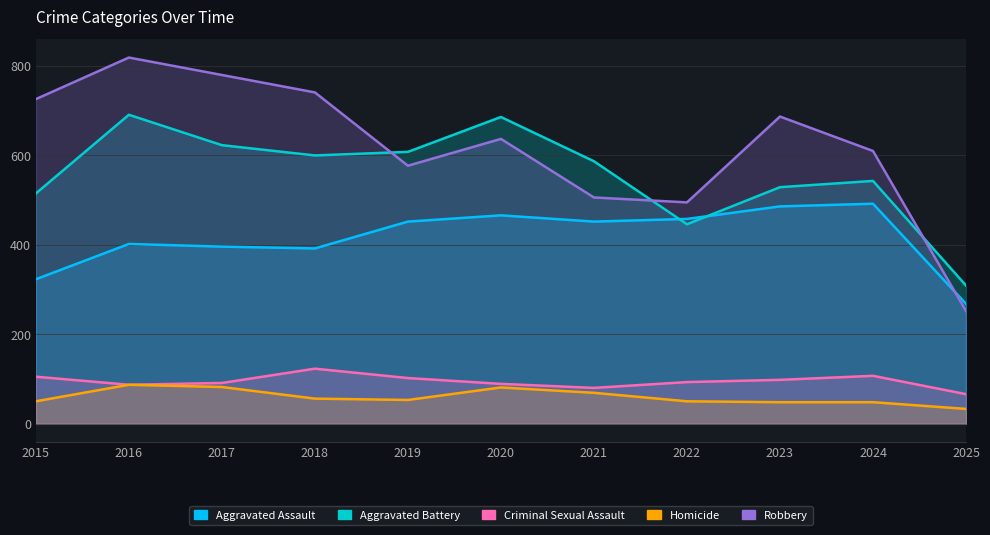

Which series has the widest spread of values?

Robbery